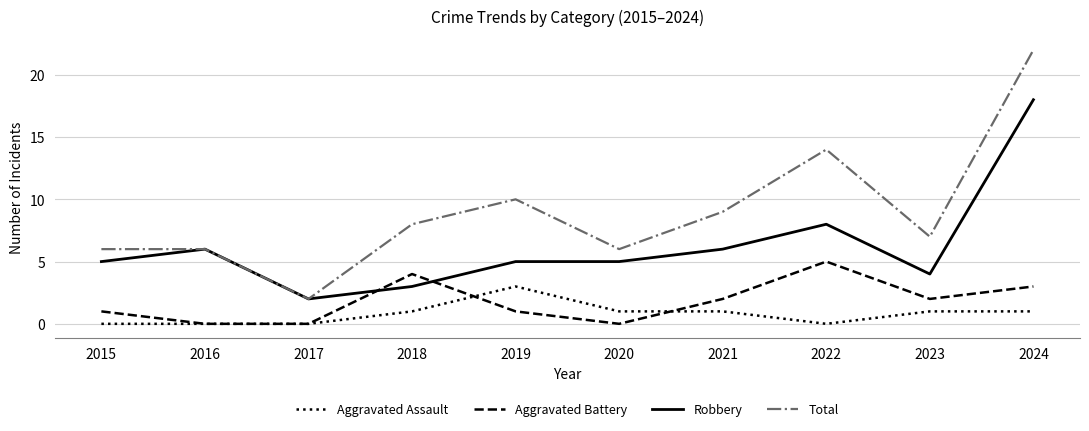

True or false: Total has more than 0 points higher than both neighbors.

True